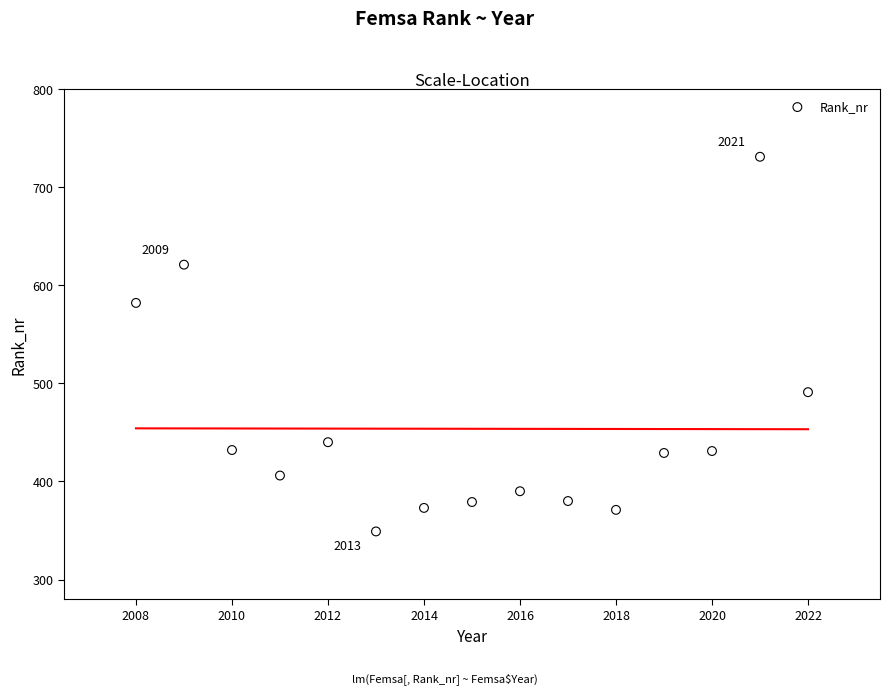

What is the range of X values (max minus min)?

14